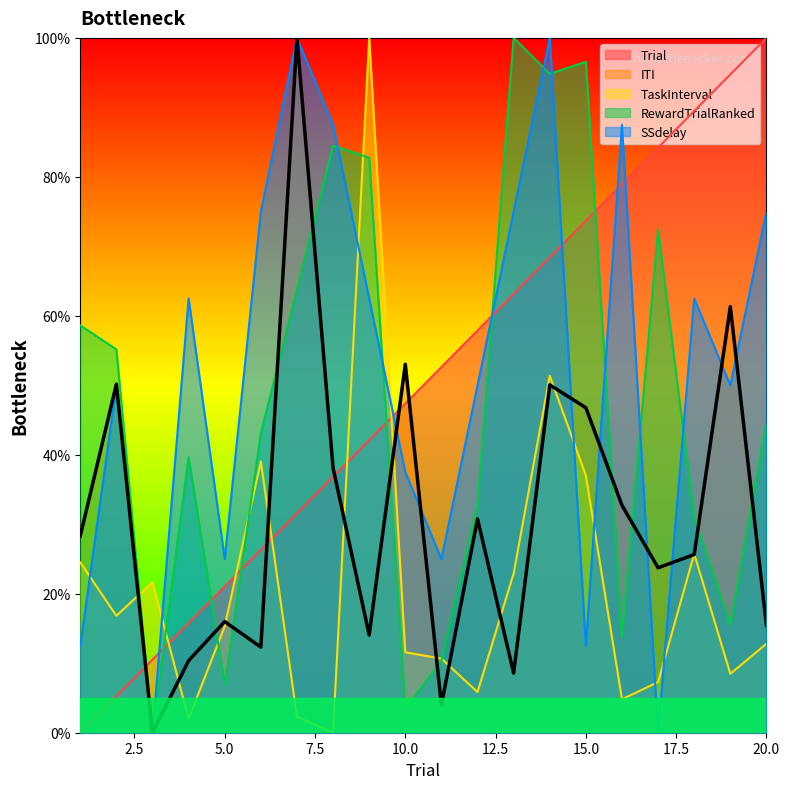

What is the spread (max minus min) of values at 1?

58.6